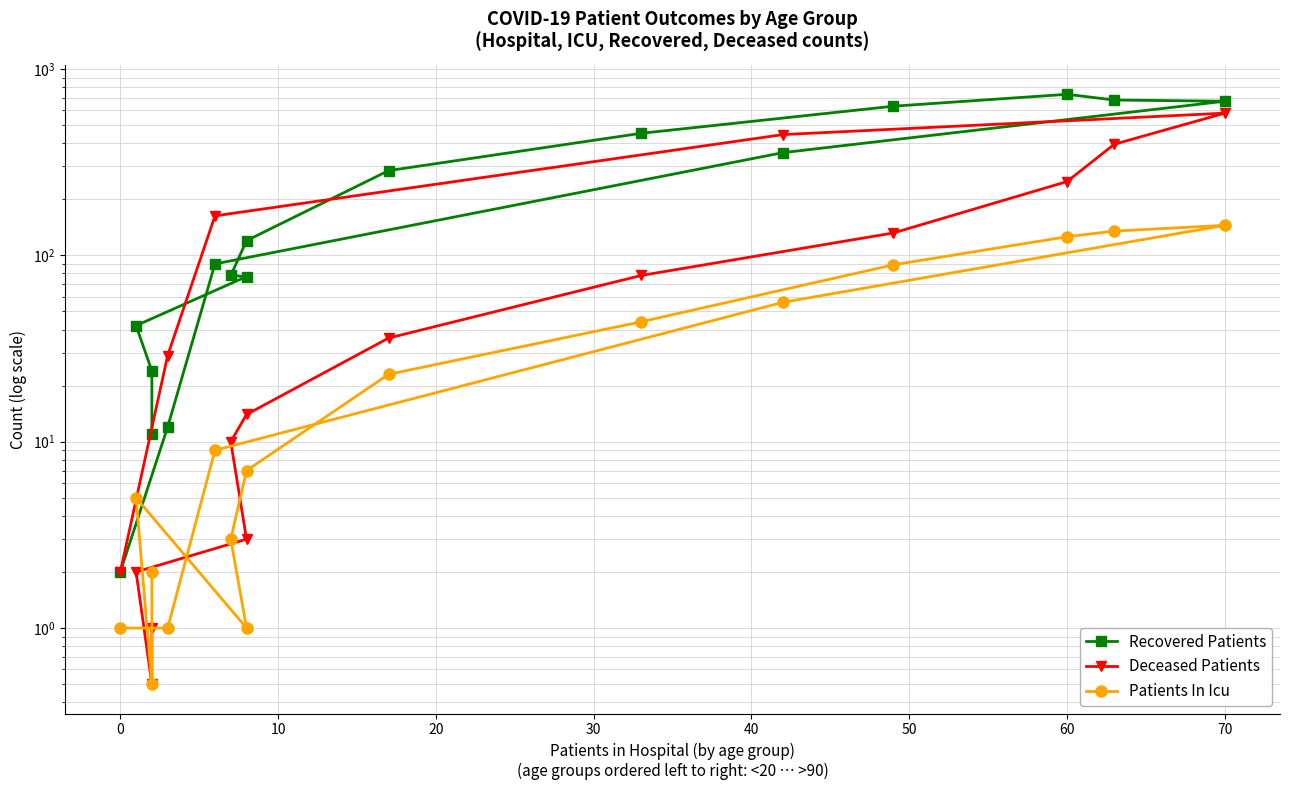

How many lines are shown in the chart?

3